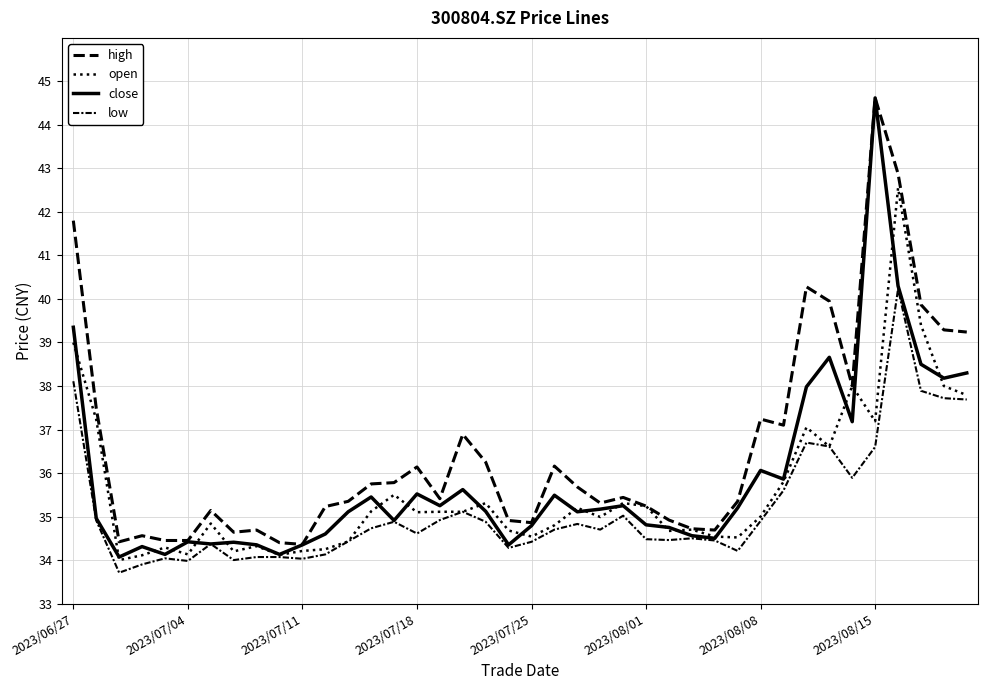

Reading left to right, transcribe all the data shown in this chart.

high: 41.8	37.5	34.4	34.6	34.5	34.5	35.1	34.6	34.7	34.4	34.4	35.2	35.4	35.8	35.8	36.1	35.4	36.9	36.2	34.9	34.9	36.2	35.7	35.3	35.4	35.2	34.9	34.7	34.7	35.4	37.2	37.1	40.3	40.0	38.0	44.6	42.9	39.9	39.3	39.2
open: 39.0	37.2	34.0	34.1	34.3	34.1	34.8	34.2	34.3	34.1	34.2	34.2	34.4	35.1	35.5	35.1	35.1	35.1	35.3	34.7	34.5	34.8	35.2	35.0	35.3	35.2	34.7	34.7	34.5	34.5	35.0	35.8	37.0	36.6	38.0	37.2	42.5	39.4	38.0	37.8
close: 39.4	35.0	34.1	34.3	34.1	34.4	34.4	34.4	34.4	34.1	34.4	34.6	35.1	35.5	34.9	35.5	35.2	35.6	35.1	34.4	34.8	35.5	35.1	35.2	35.2	34.8	34.8	34.6	34.5	35.2	36.1	35.9	38.0	38.7	37.2	44.6	40.3	38.5	38.2	38.3
low: 38.1	34.9	33.7	33.9	34.0	34.0	34.4	34.0	34.1	34.1	34.0	34.1	34.4	34.7	34.9	34.6	34.9	35.1	34.9	34.3	34.4	34.7	34.8	34.7	35.0	34.5	34.5	34.5	34.5	34.2	34.9	35.6	36.7	36.6	35.9	36.6	40.2	37.9	37.7	37.7